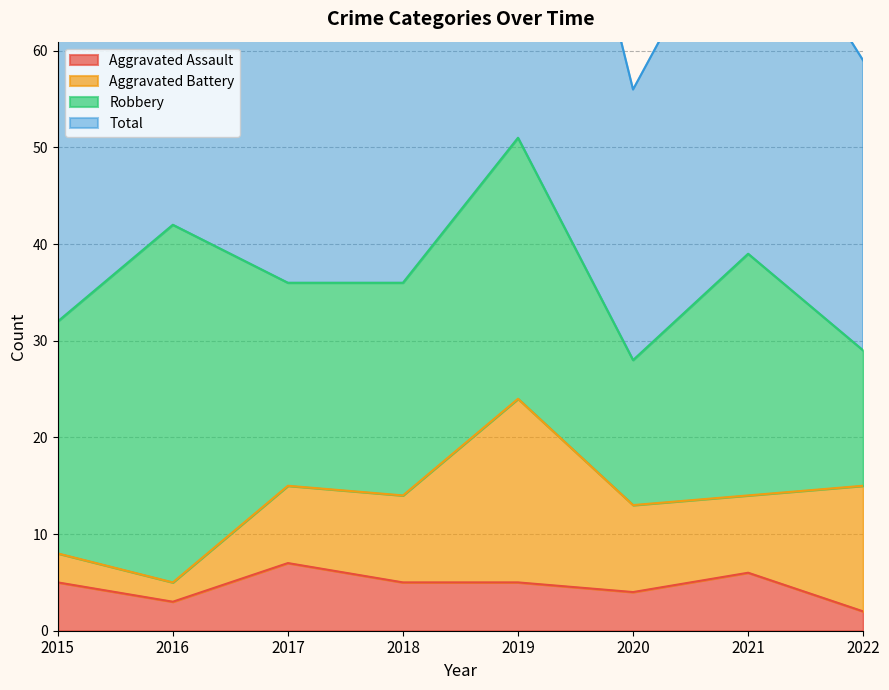

At which category is the sum across all series the highest?

2019